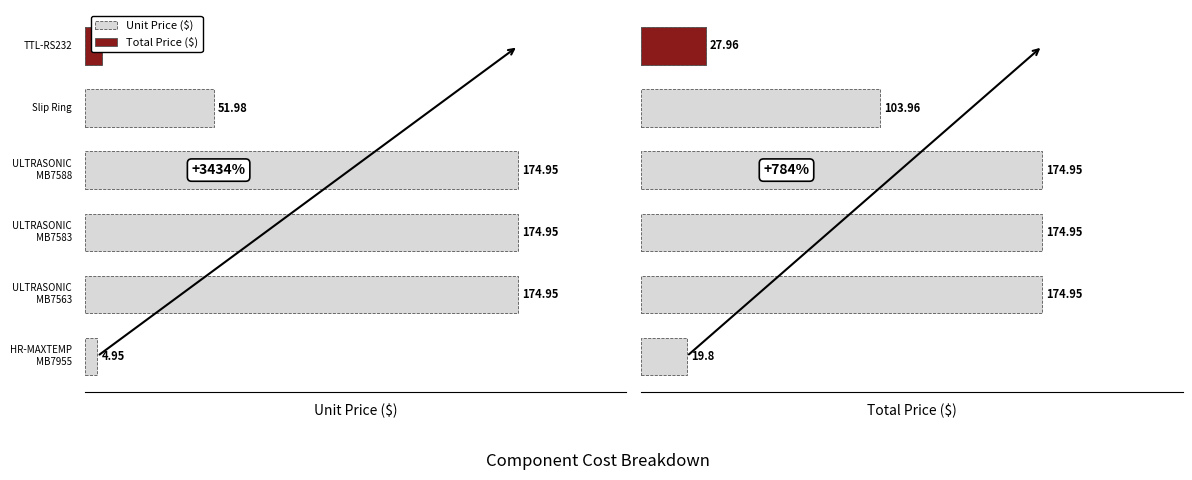

What is the value of the Unit Price ($) bar at the 2nd from the left?

174.9